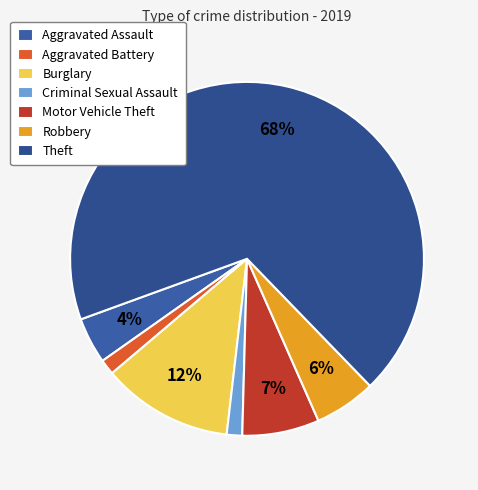

Is the sum of Theft and Aggravated Assault greater than half?

Yes